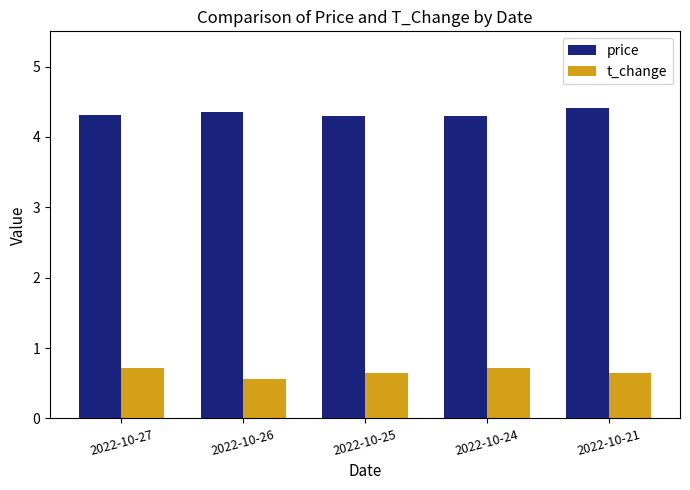

Is the value of price at 2022-10-21 greater than the value of t_change at 2022-10-25?

Yes